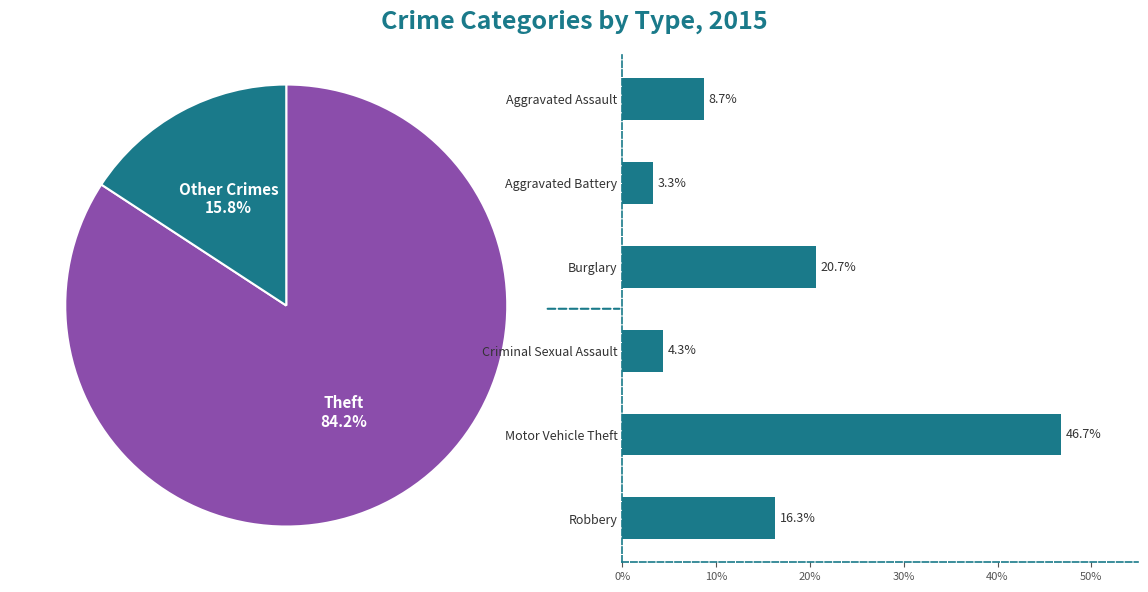

Does Robbery account for over 50% of the chart?

No